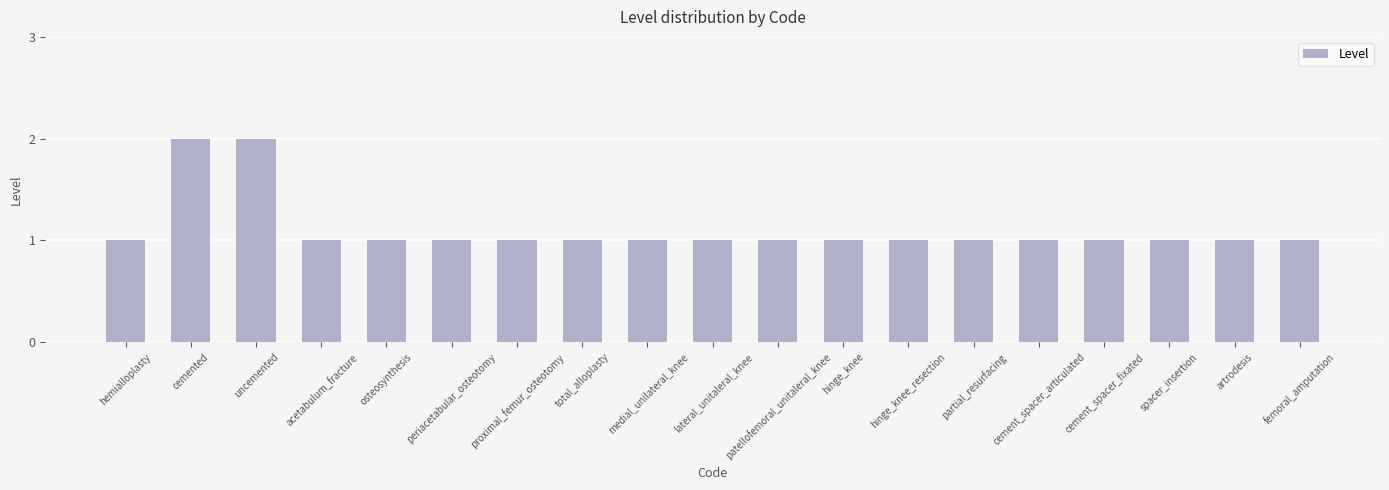

Does the chart contain any negative values?

No